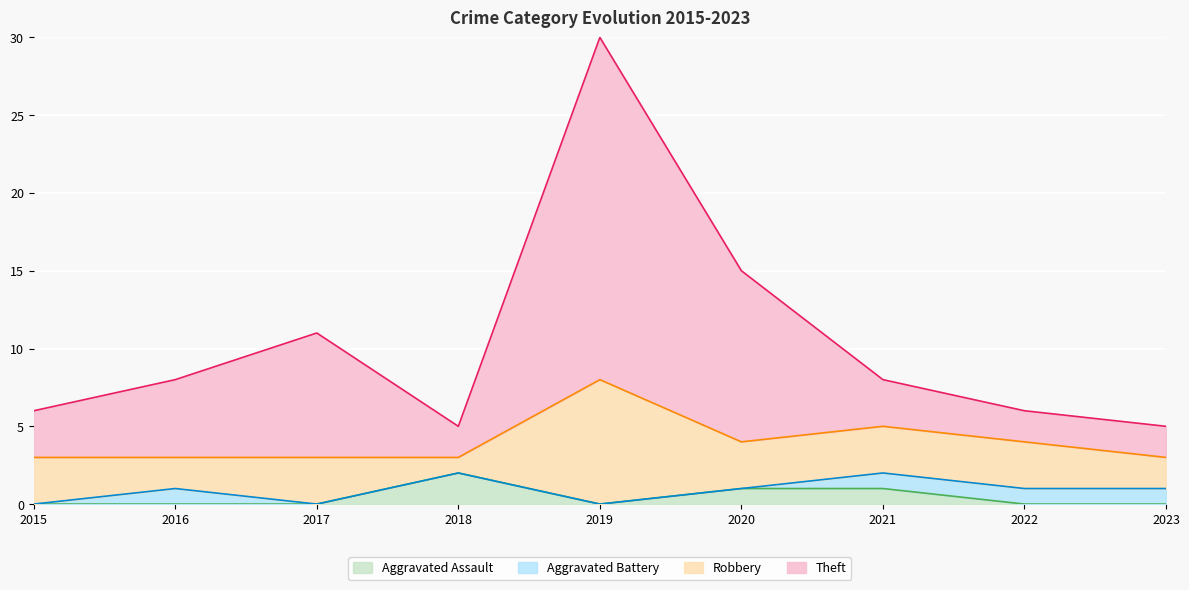

Is it true that Aggravated Assault equals 0 at 2017?

True